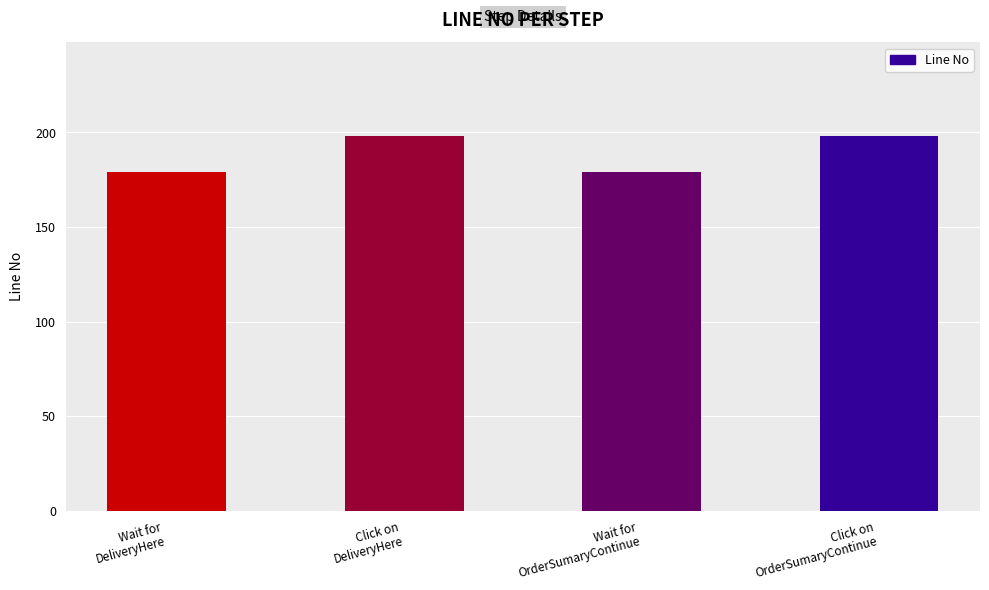

Reading left to right, what are all the values shown in this chart?

Wait for
DeliveryHere=179	Click on
DeliveryHere=198	Wait for
OrderSumaryContinue=179	Click on
OrderSumaryContinue=198